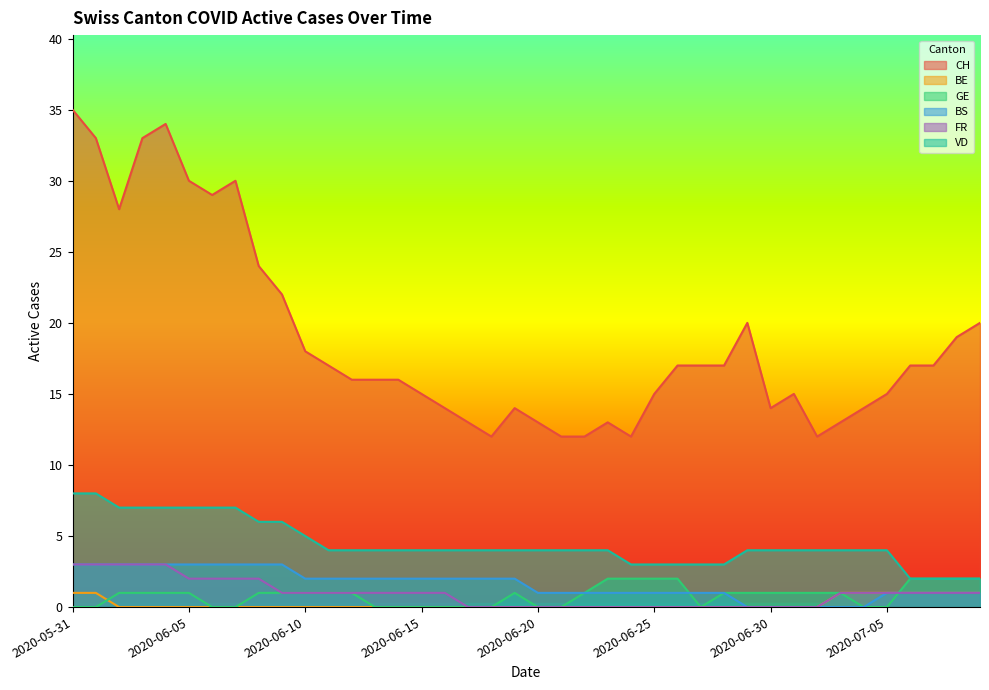

True or false: VD and CH cross at least once.

False